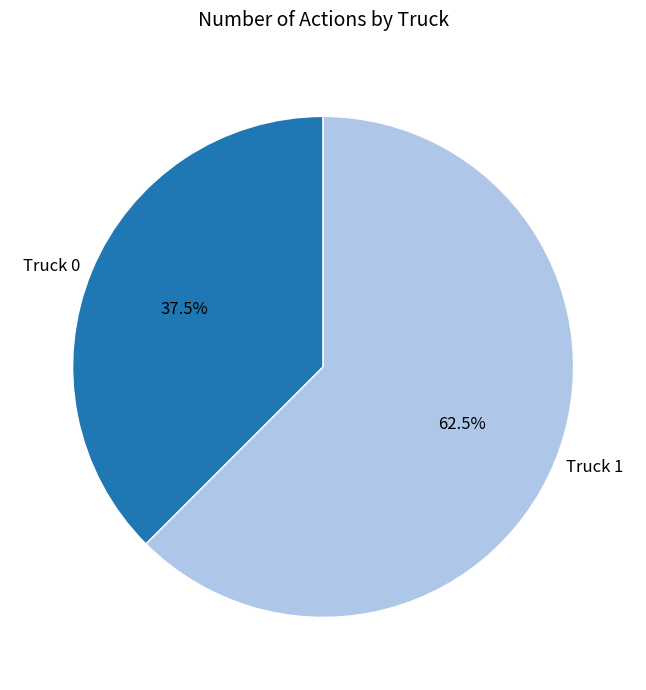

Combined, what portion of the pie is Truck 0 and Truck 1?

100.0%